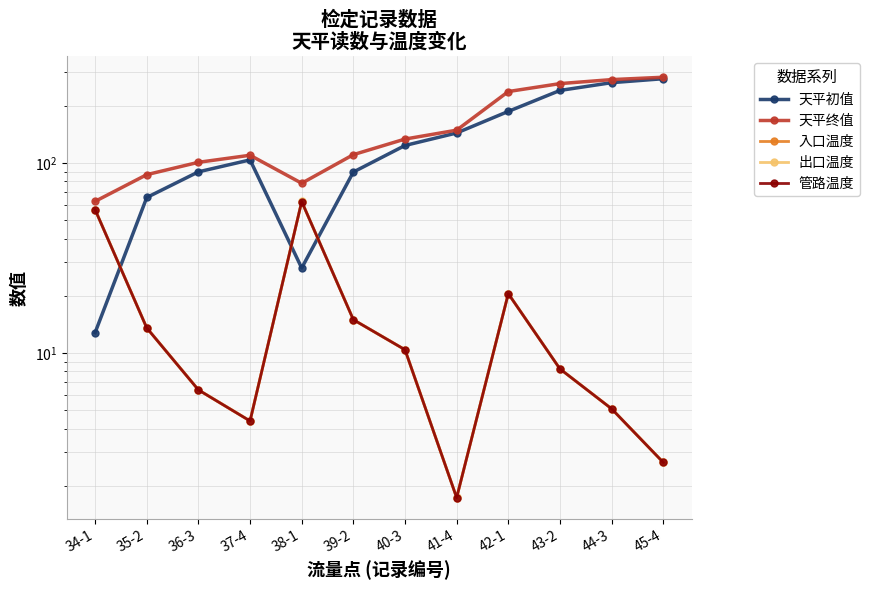

Rank the series by their maximum value, from highest to lowest.

天平终值, 天平初值, 出口温度, 管路温度, 入口温度